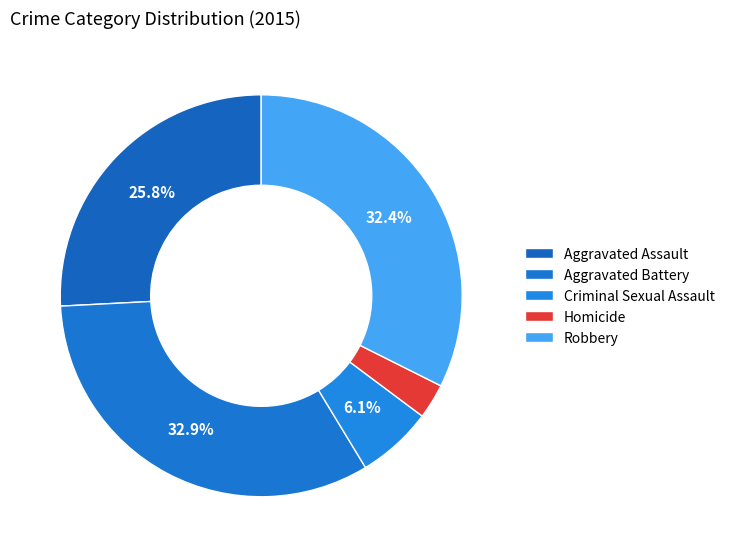

Count the number of slices in the pie.

5